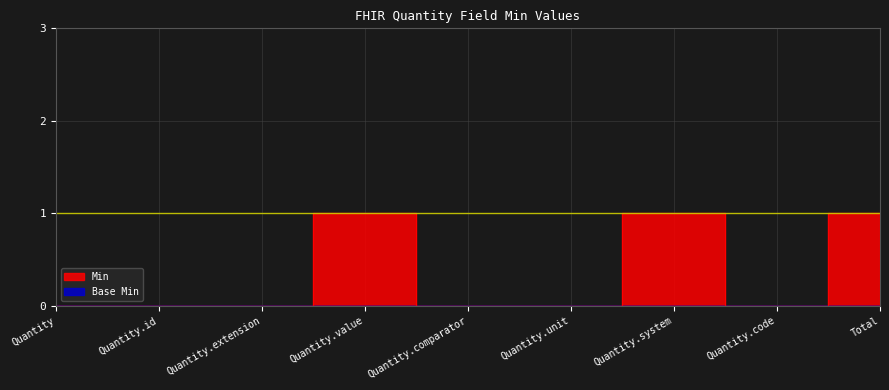

True or false: the data has more than 0 interior local peaks.

True